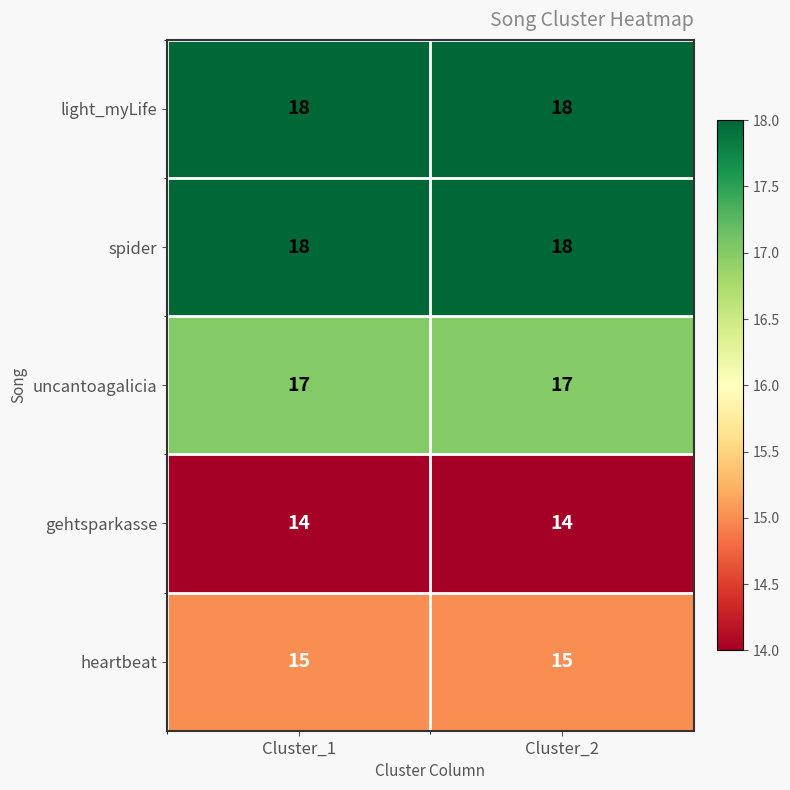

What is the greatest value displayed?

18